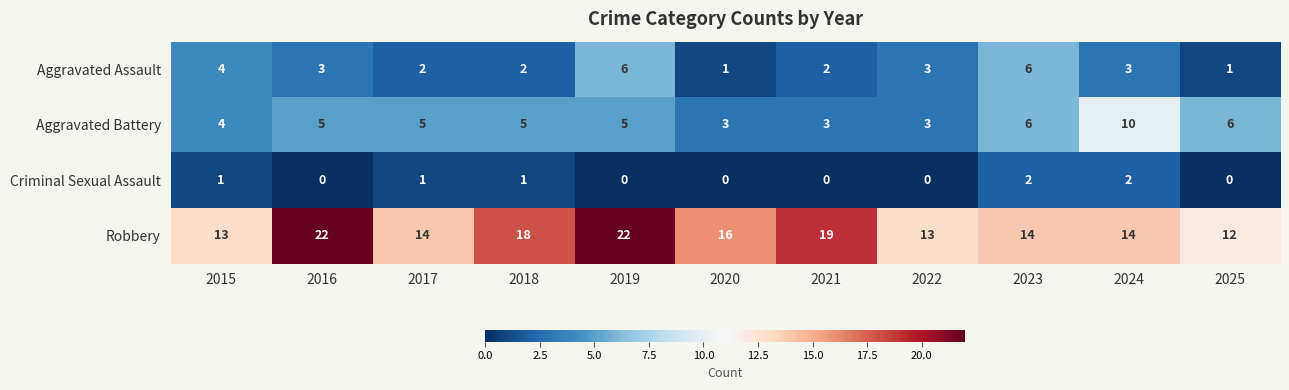

What is the difference between the maximum and minimum values in the Aggravated Battery series?

7